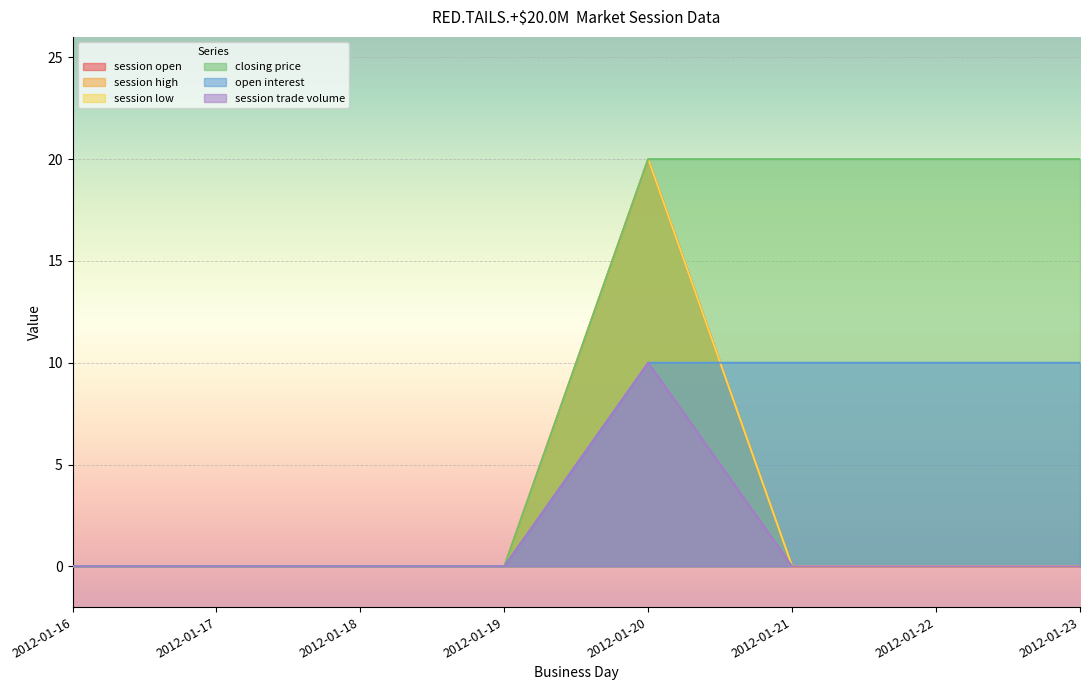

Between 2012-01-20 and 2012-01-17, which is larger?

2012-01-20